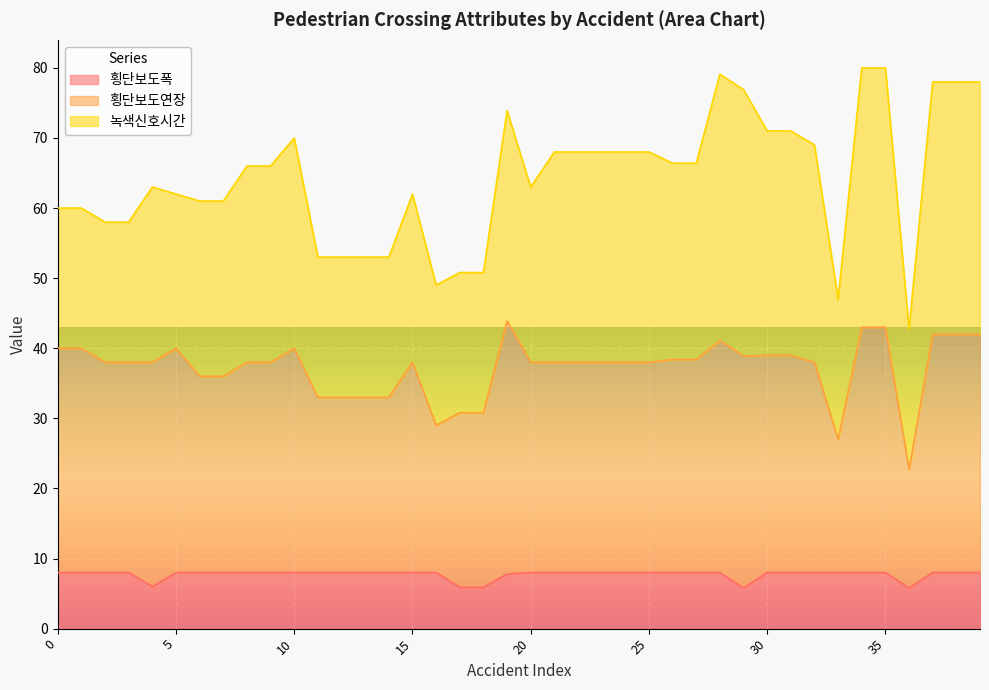

What are all the series names shown in the legend?

횡단보도폭, 횡단보도연장, 녹색신호시간